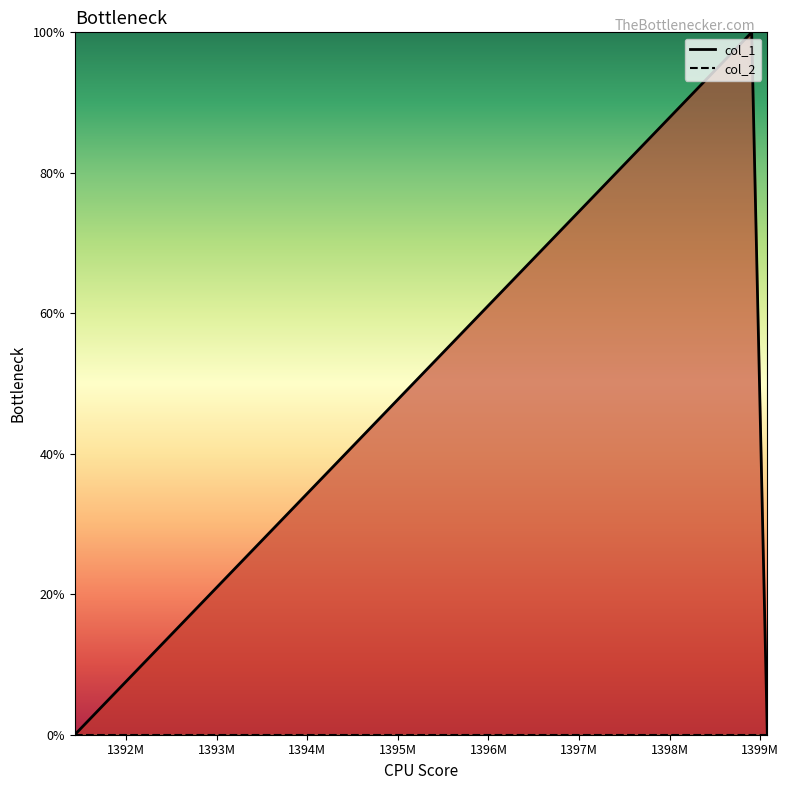

Reading right to left, transcribe all the data shown in this chart.

1399077224=0	1398904439=1	1391435350=0